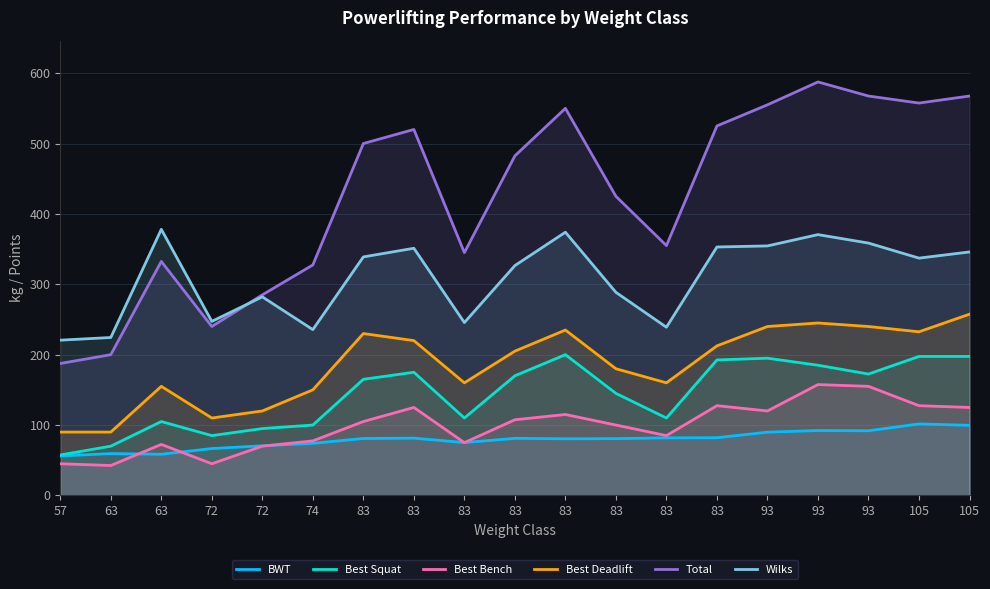

Does the chart have visible grid lines?

Yes